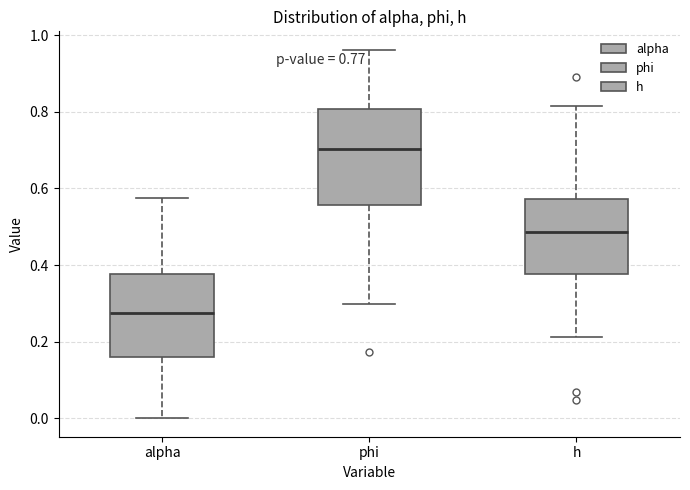

Which box is the tallest, from its lower edge to its upper edge?

phi